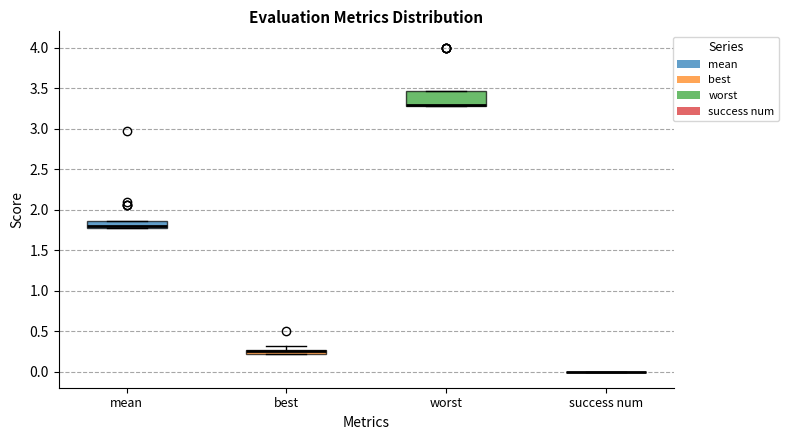

Where is the upper edge of the box for worst on the y-axis? The values are not printed on the chart, so give them approximately, as read against the axis.

3.45